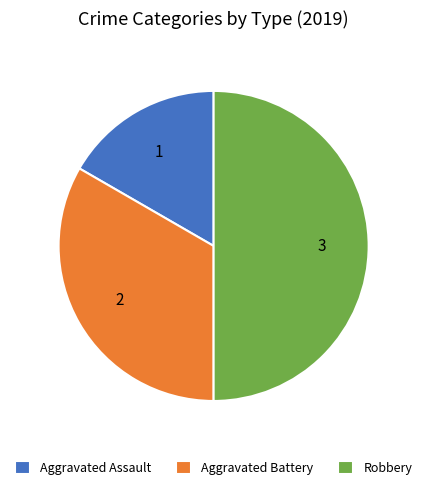

Which has a higher value, Aggravated Battery or Aggravated Assault?

Aggravated Battery